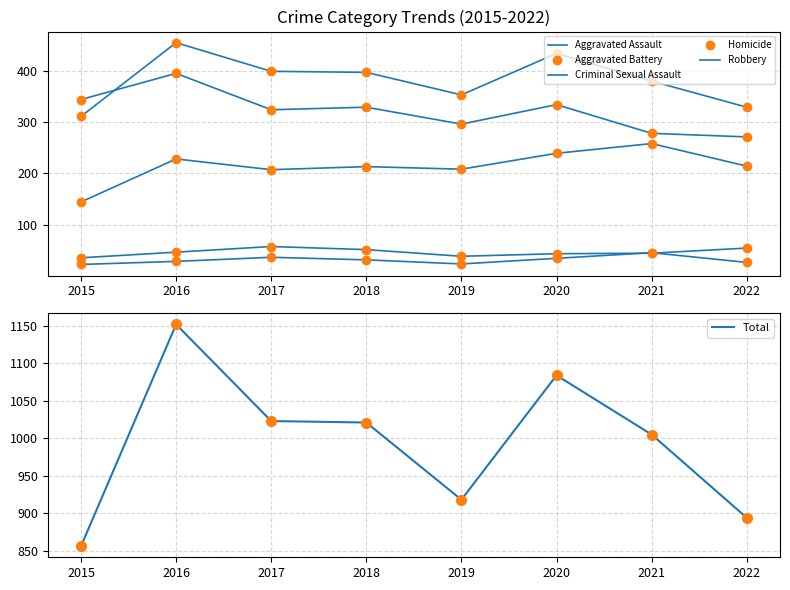

What is the difference between the maximum and minimum values in the Robbery series?

124